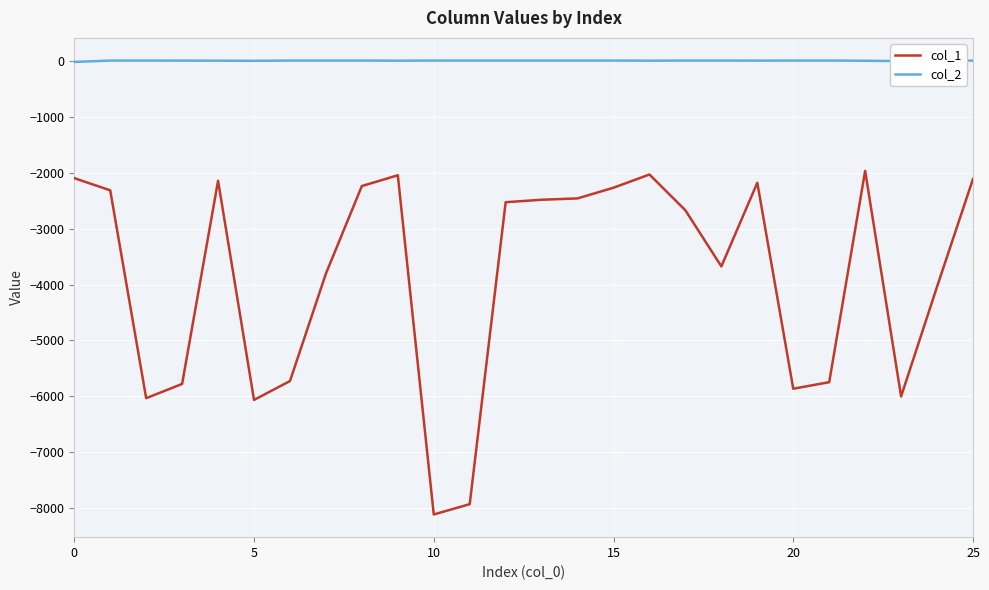

True or false: col_1 and col_2 cross at least once.

False